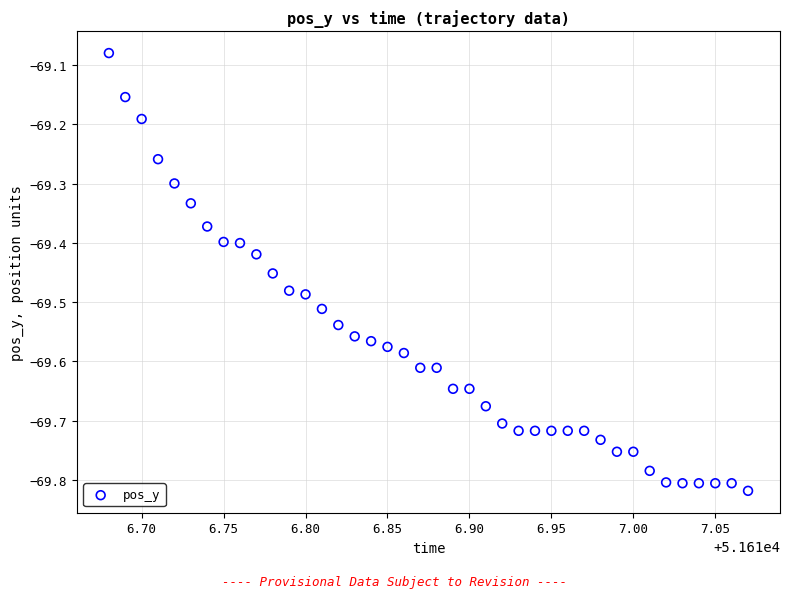

What is the range of Y values (max minus min)?

0.7